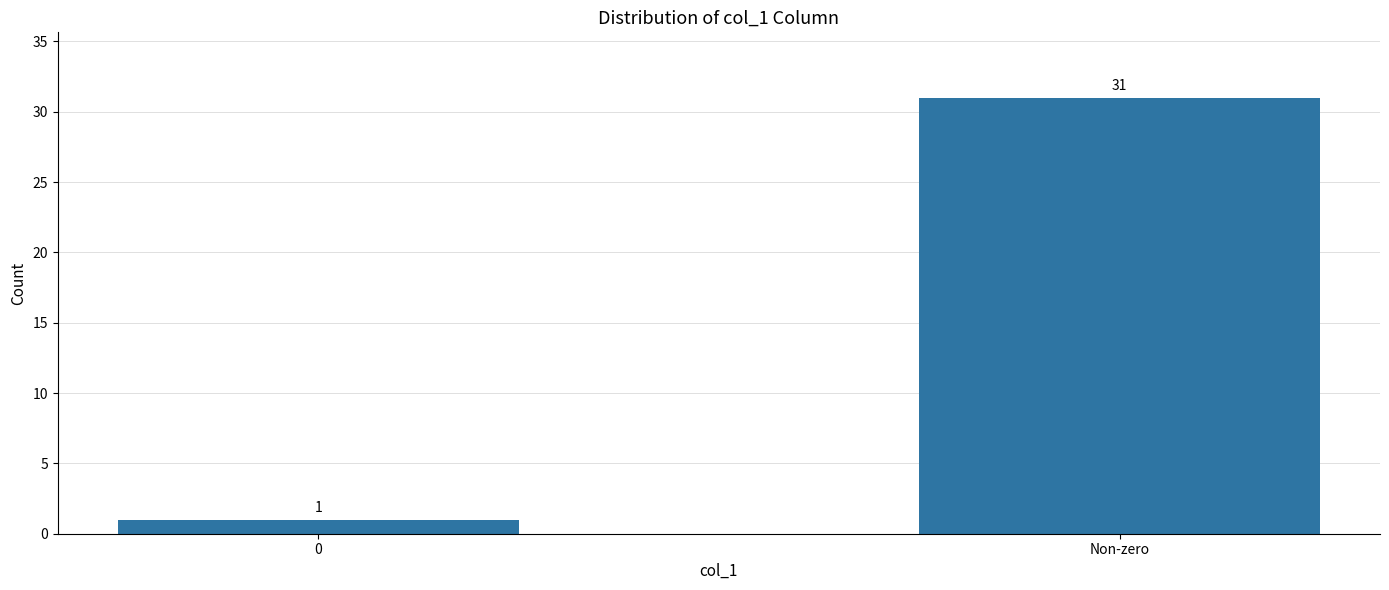

The chart shows a value of 1 at 0. True or false?

True